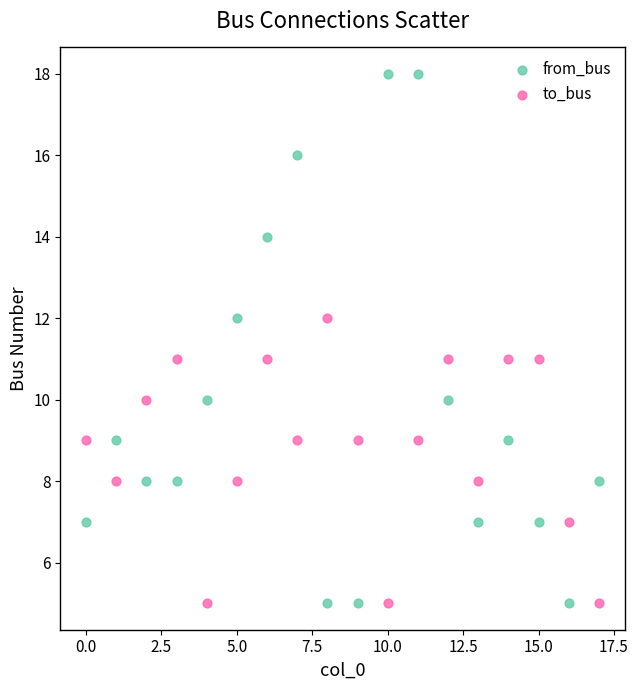

Which series reaches the maximum Y coordinate?

from_bus